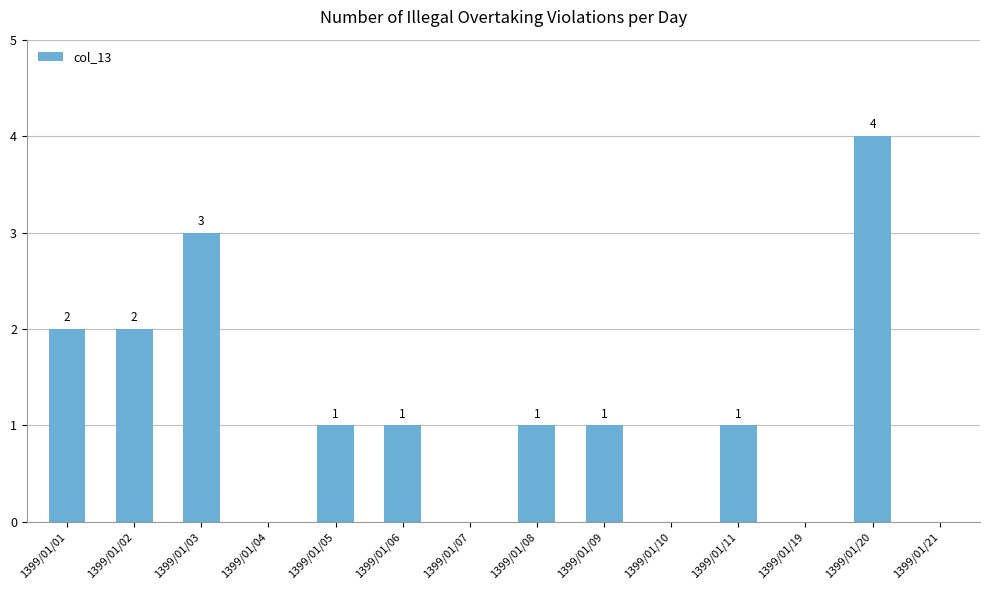

How many distinct data groups are displayed?

1